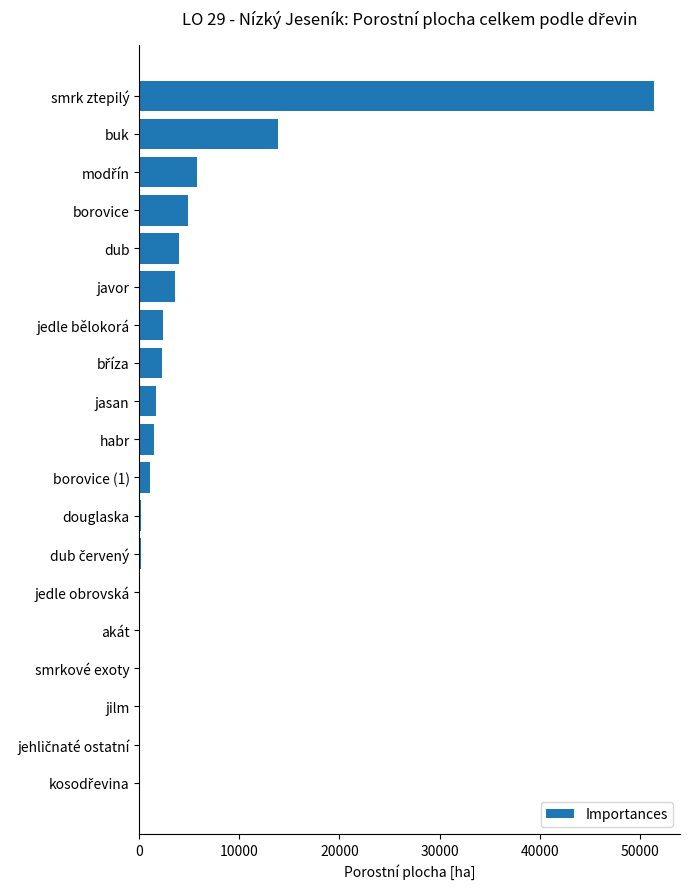

Which label corresponds to the largest value in the chart?

smrk ztepilý